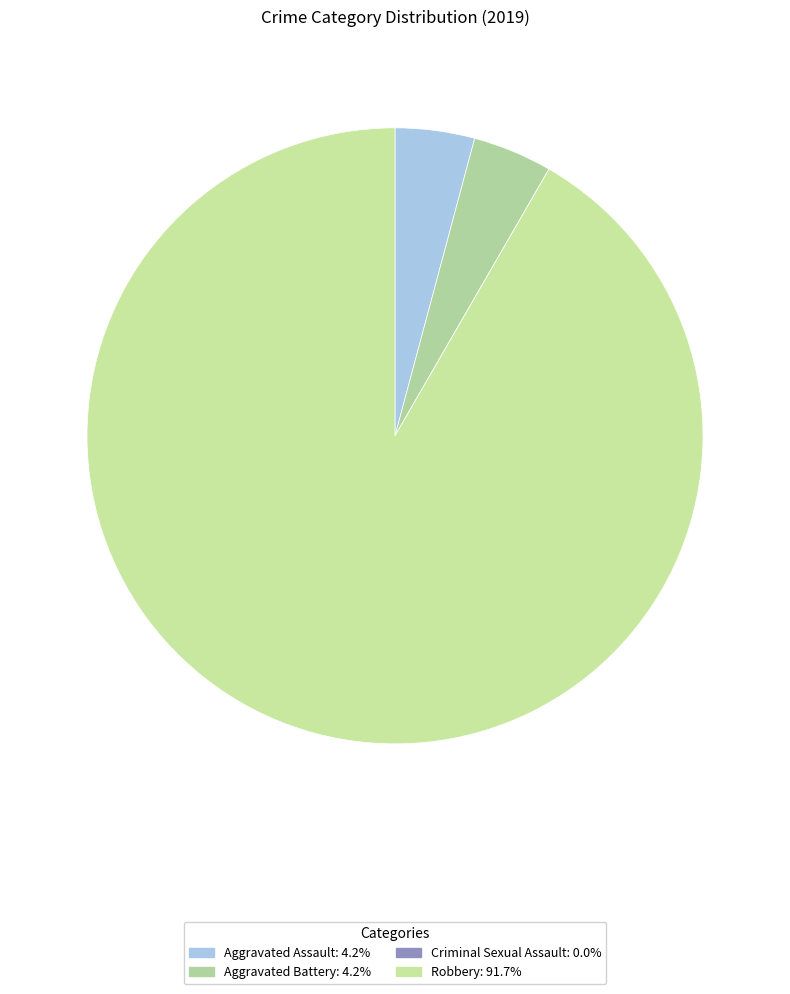

What is the total percentage of Aggravated Assault and Criminal Sexual Assault?

4.2%